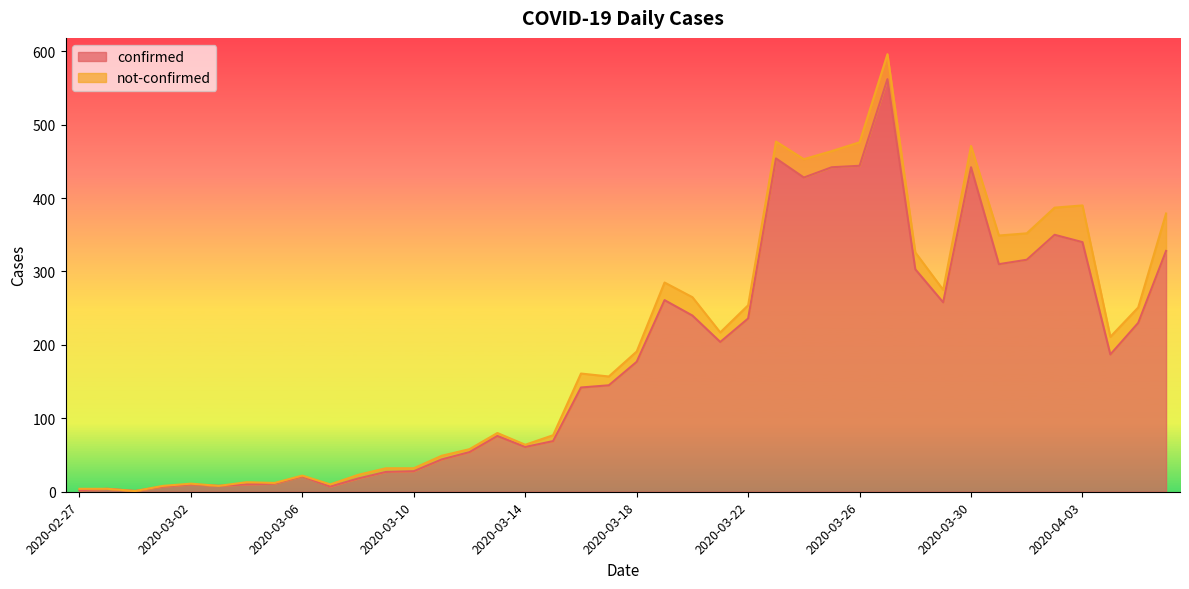

What position from the left is 2020-03-23?

26